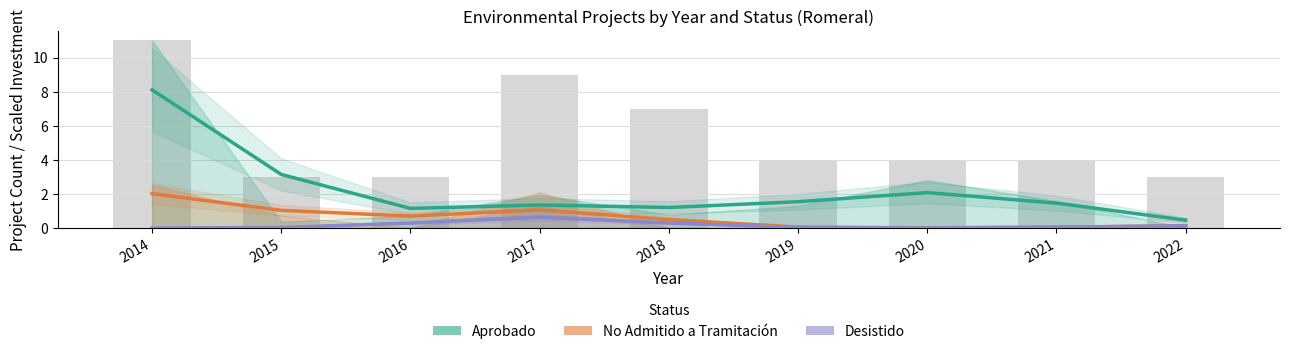

Which series has the widest spread of values?

Aprobado